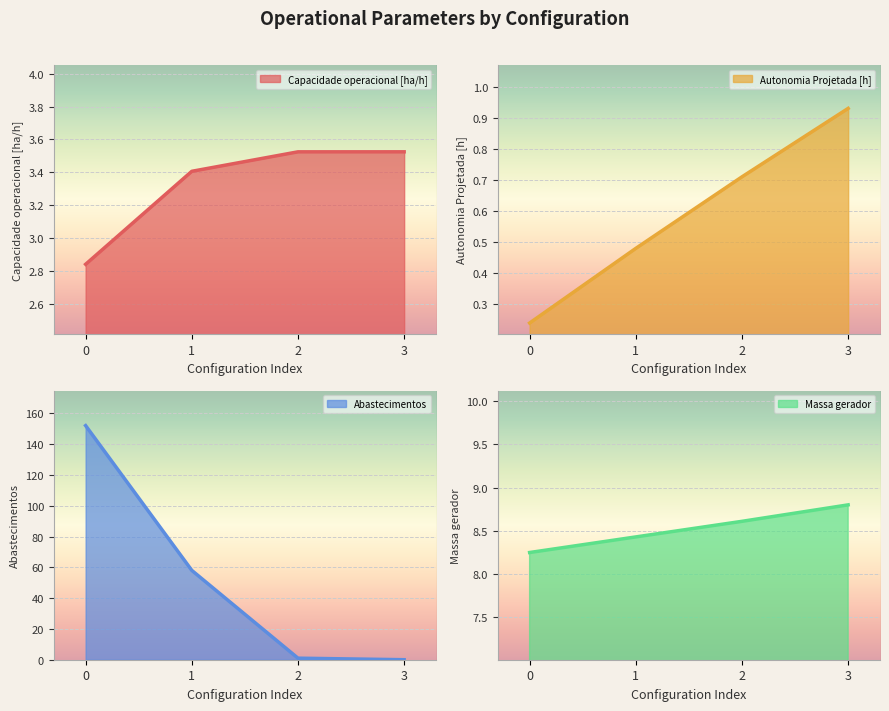

How many lines are shown in the chart?

4